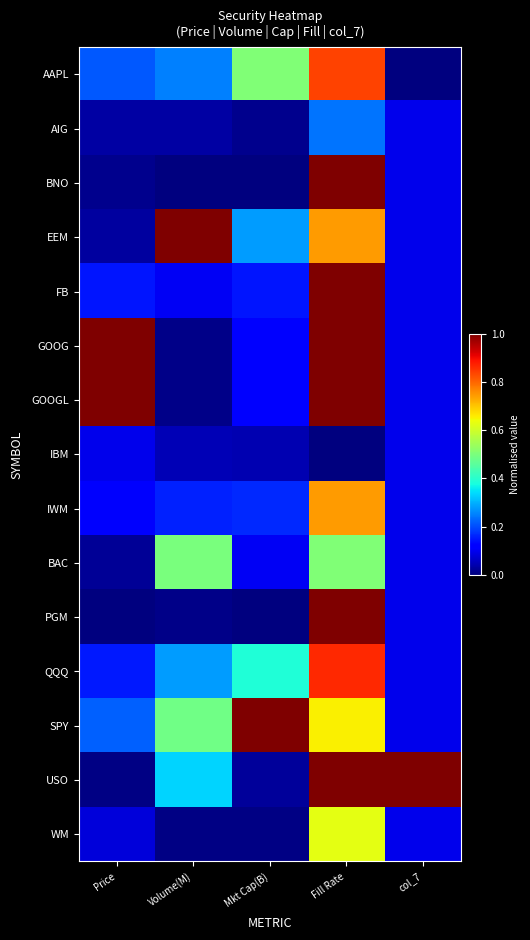

At which category does the chart reach its peak across all series?

Fill Rate